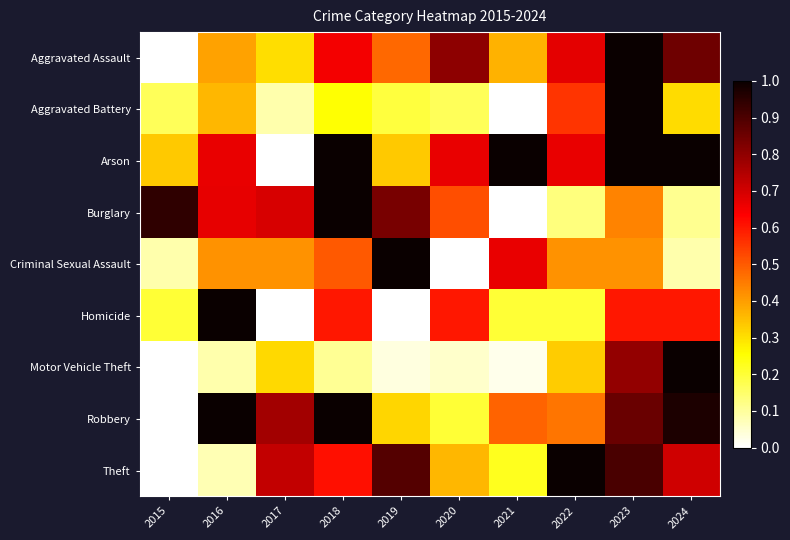

Reading left to right, extract all data points from this chart.

Aggravated Assault: 2015=0.0	2016=0.4	2017=0.3	2018=0.7	2019=0.5	2020=0.8	2021=0.4	2022=0.7	2023=1.0	2024=0.8
Aggravated Battery: 2015=0.2	2016=0.4	2017=0.1	2018=0.2	2019=0.2	2020=0.2	2021=0.0	2022=0.6	2023=1.0	2024=0.3
Arson: 2015=0.3	2016=0.7	2017=0.0	2018=1.0	2019=0.3	2020=0.7	2021=1.0	2022=0.7	2023=1.0	2024=1.0
Burglary: 2015=0.9	2016=0.7	2017=0.7	2018=1.0	2019=0.8	2020=0.5	2021=0.0	2022=0.1	2023=0.4	2024=0.1
Criminal Sexual Assault: 2015=0.1	2016=0.4	2017=0.4	2018=0.5	2019=1.0	2020=0.0	2021=0.7	2022=0.4	2023=0.4	2024=0.1
Homicide: 2015=0.2	2016=1.0	2017=0.0	2018=0.6	2019=0.0	2020=0.6	2021=0.2	2022=0.2	2023=0.6	2024=0.6
Motor Vehicle Theft: 2015=0.0	2016=0.1	2017=0.3	2018=0.1	2019=0.0	2020=0.1	2021=0.0	2022=0.3	2023=0.8	2024=1.0
Robbery: 2015=0.0	2016=1.0	2017=0.8	2018=1.0	2019=0.3	2020=0.2	2021=0.5	2022=0.5	2023=0.9	2024=1.0
Theft: 2015=0.0	2016=0.1	2017=0.7	2018=0.6	2019=0.9	2020=0.4	2021=0.2	2022=1.0	2023=0.9	2024=0.7